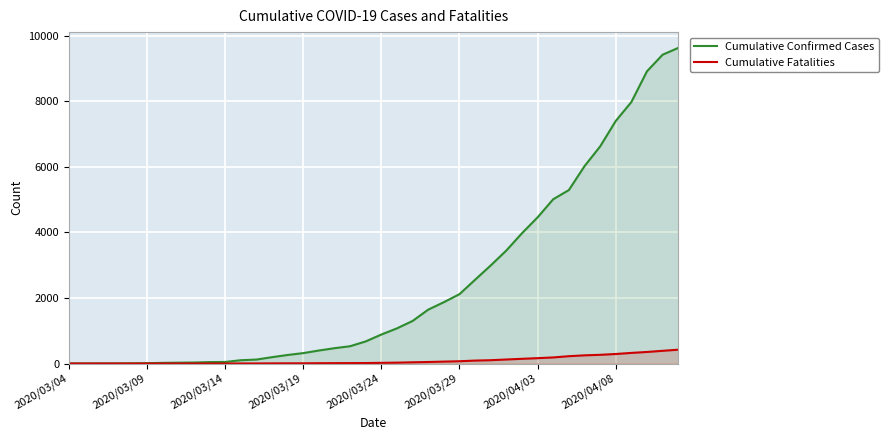

Is it true that Cumulative Fatalities equals 177 at 27?

False